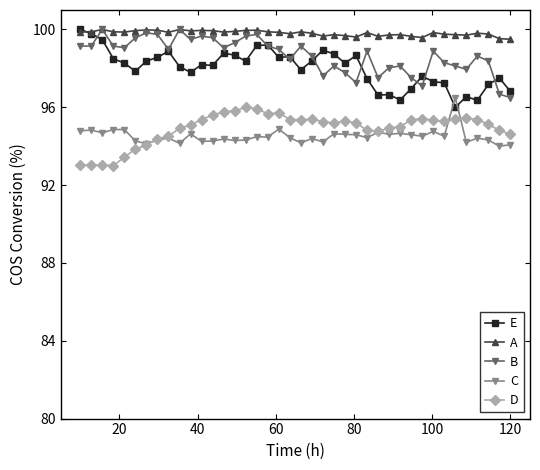

What is the value of the C point at the 2nd from the left?

94.8